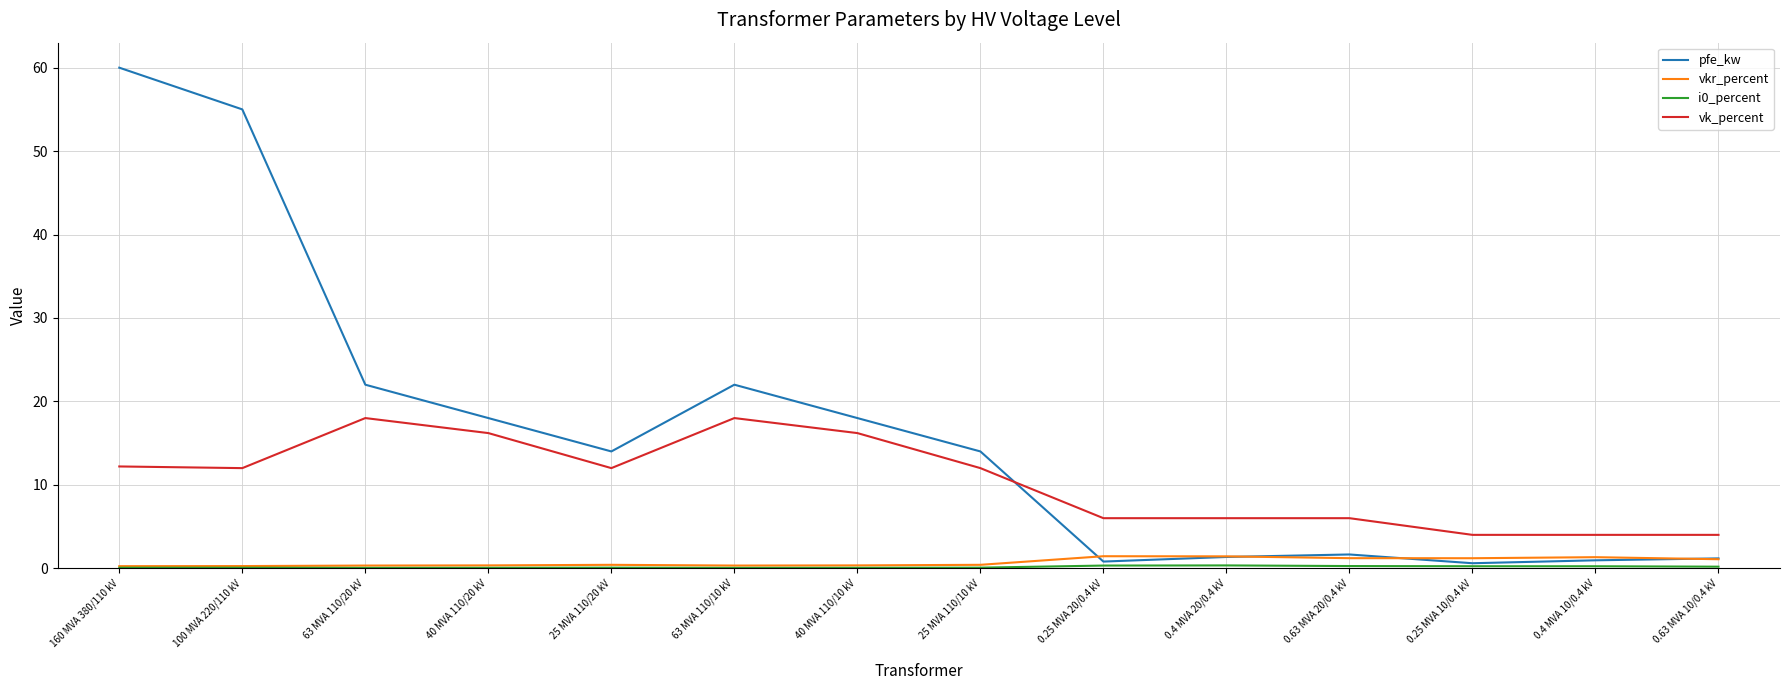

Which series has the widest spread of values?

pfe_kw